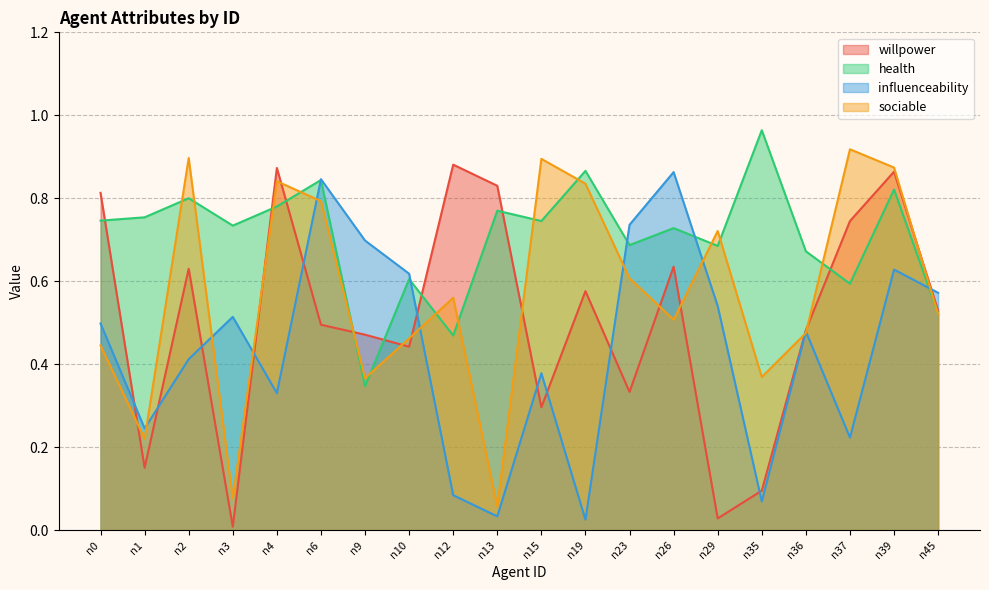

Does the chart have visible grid lines?

Yes